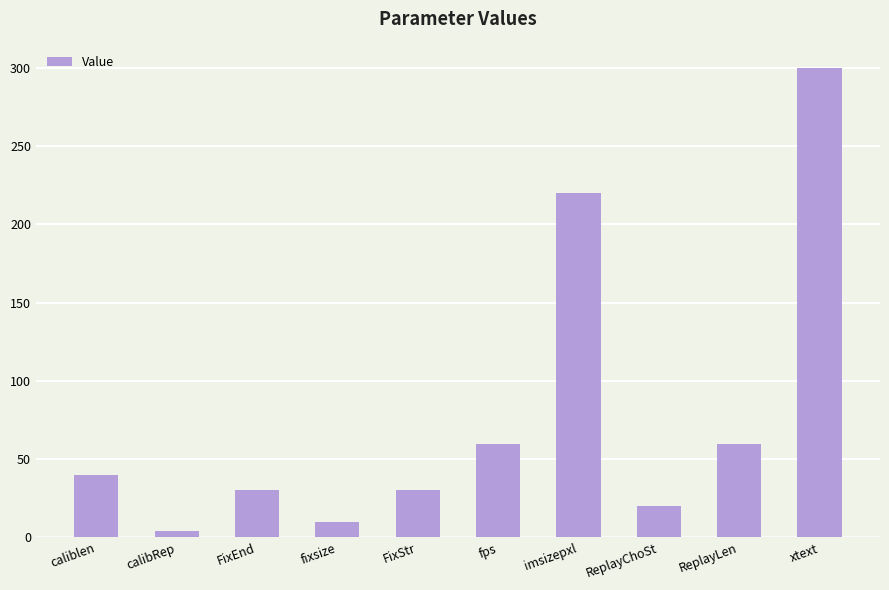

Count the number of categories in the chart.

10